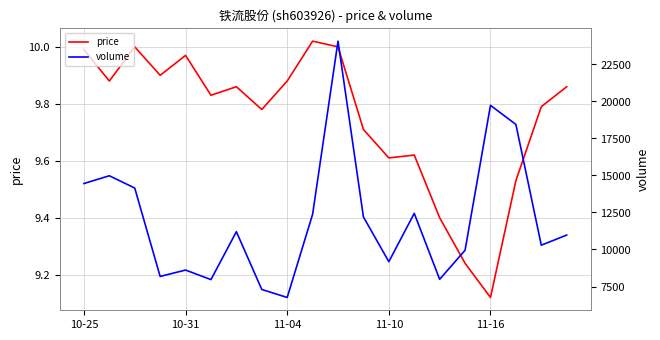

What is the maximum value for volume?

24057.0